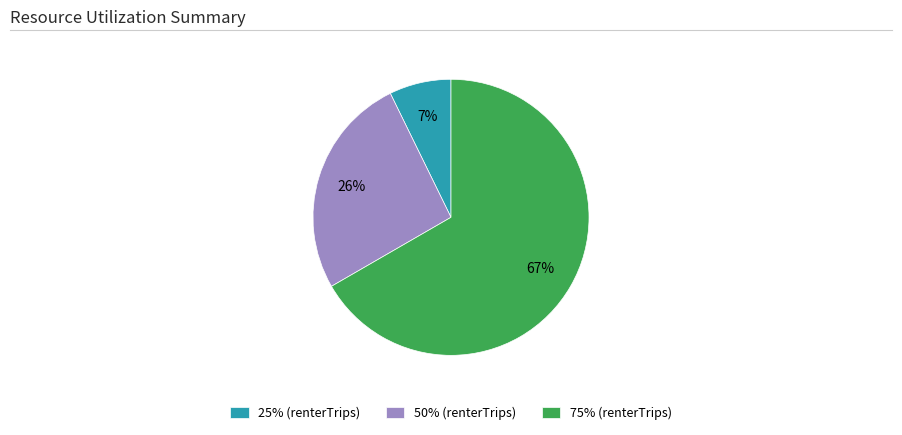

Which has a higher value, 50% (renterTrips) or 75% (renterTrips)?

75% (renterTrips)